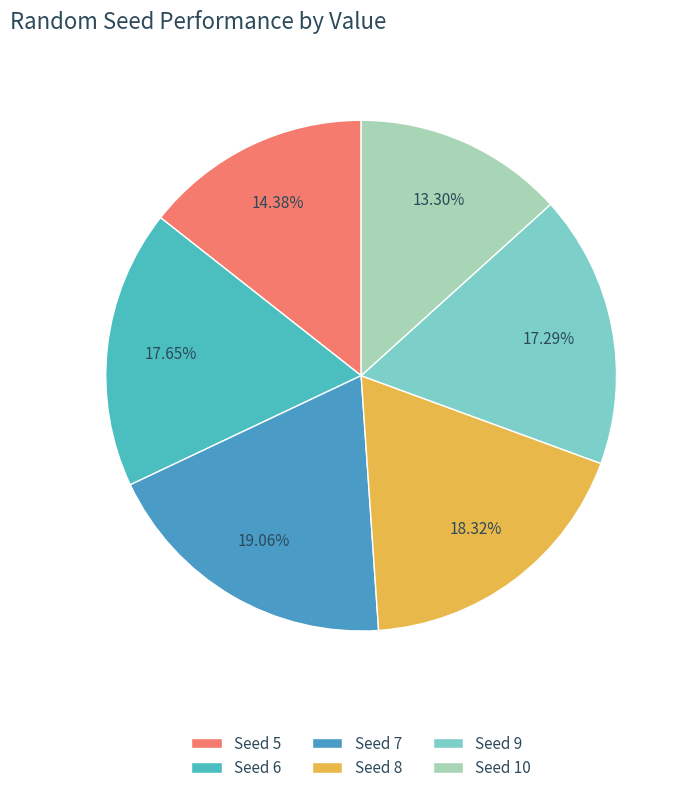

Count the number of slices in the pie.

6